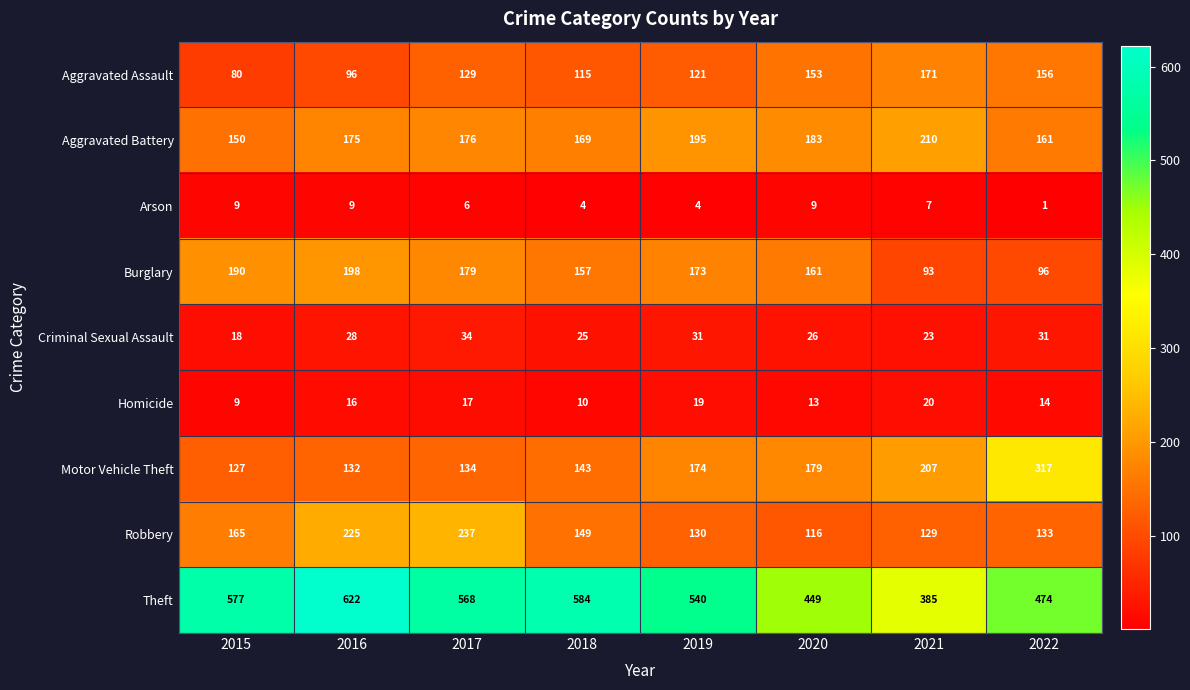

What is the difference between the Homicide values at 2018 and 2020?

3